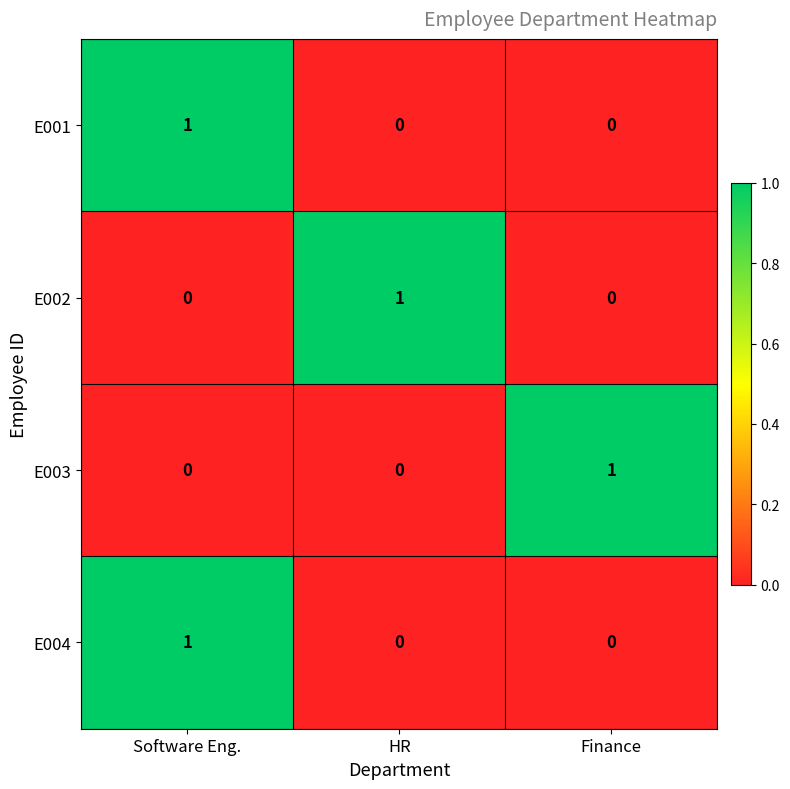

The value of E002 at Finance is -1. True or false?

False